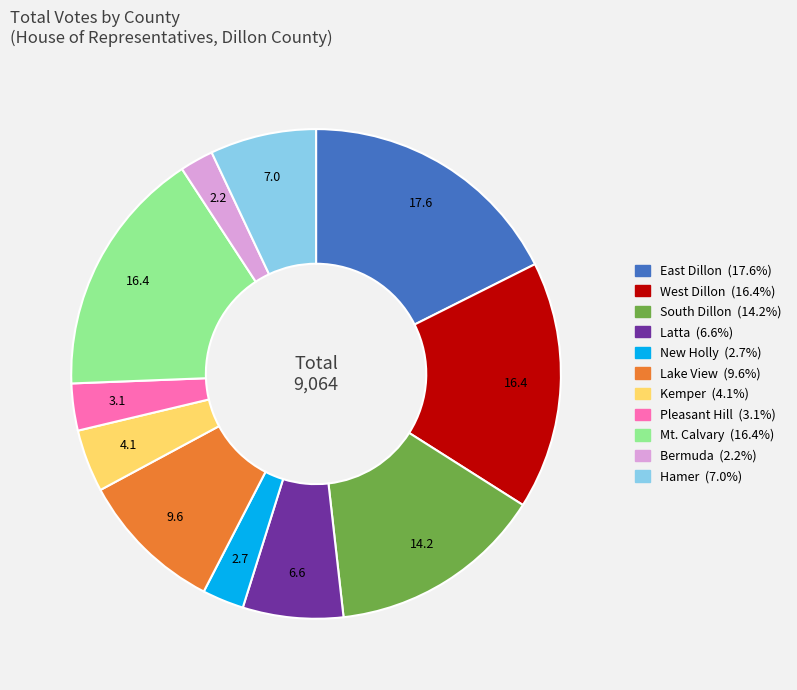

Combined, do Bermuda and Pleasant Hill account for over 50%?

No